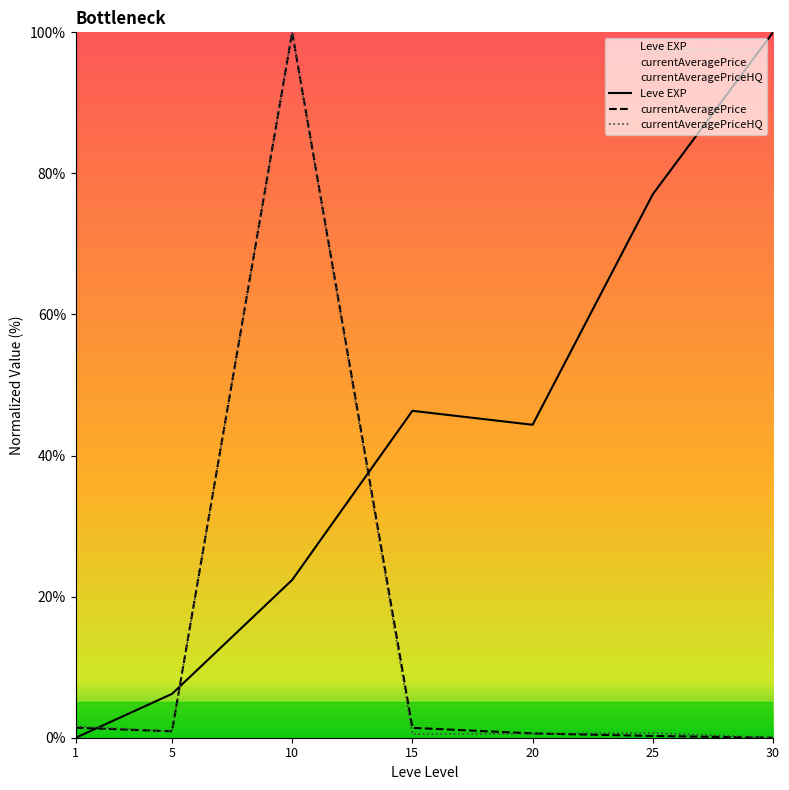

What is the sum of the currentAveragePrice values at 10 and 25?

100.3